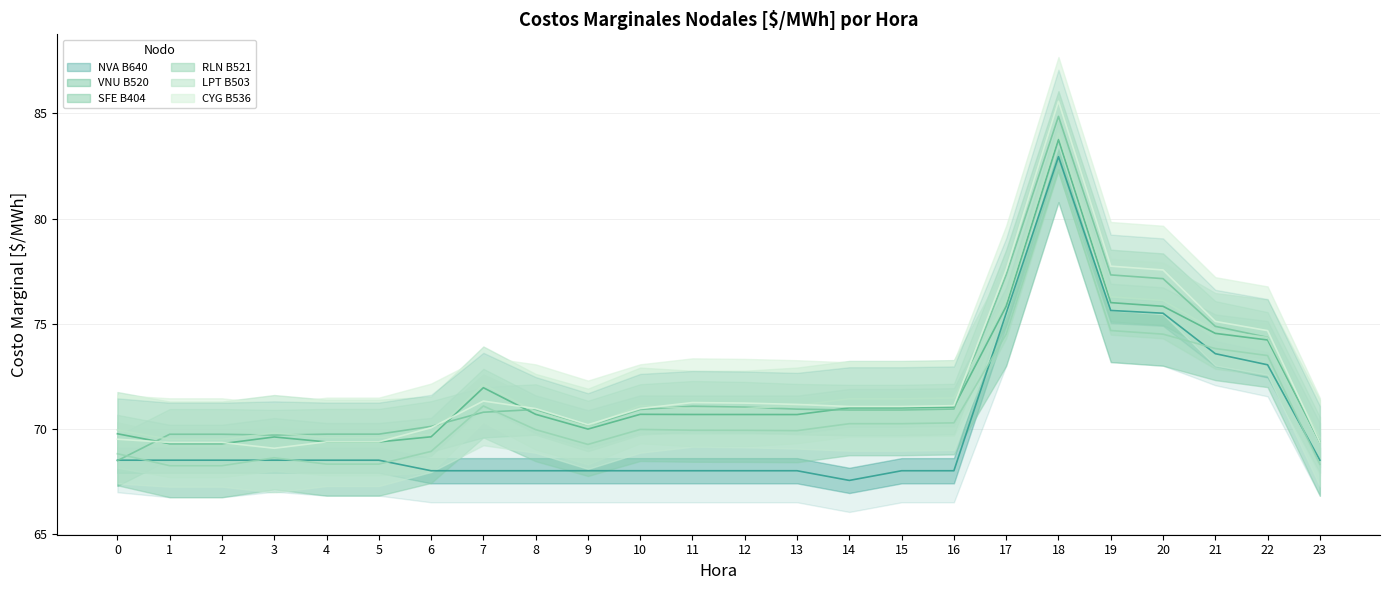

Which series has the largest range (max minus min)?

CYG B536